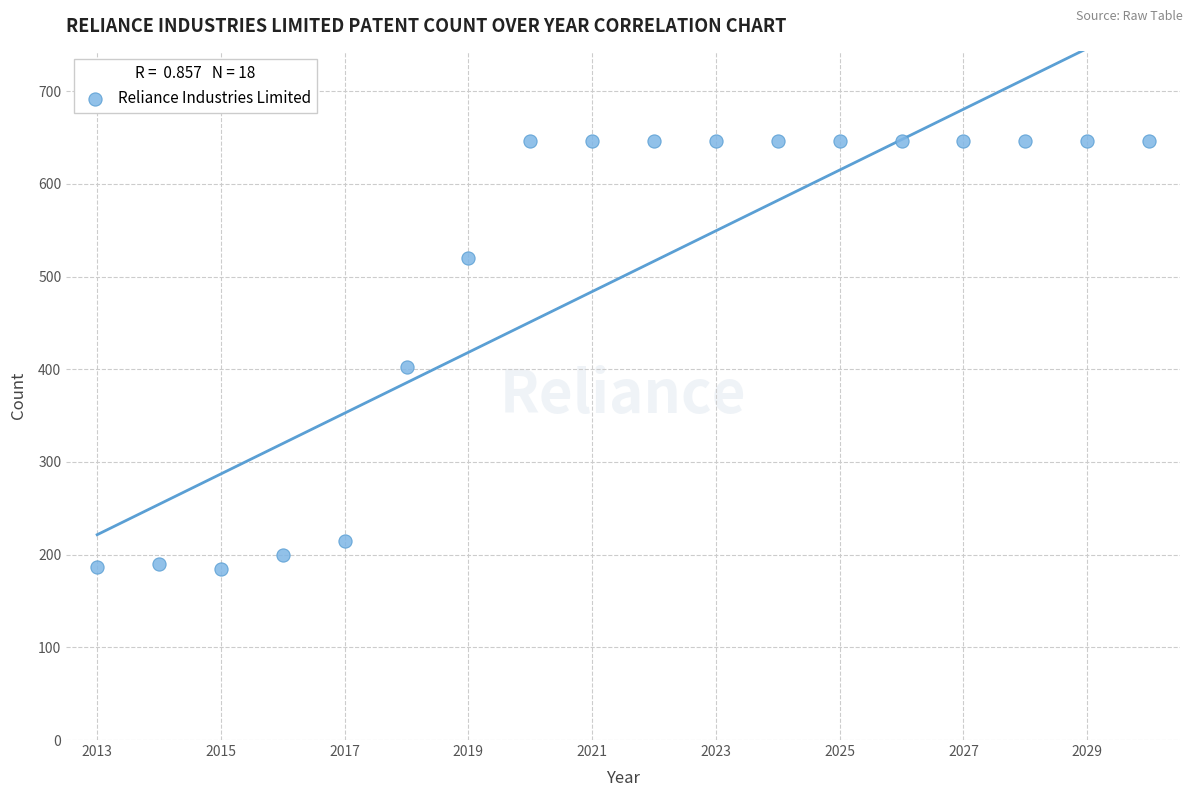

What Y value in the scatter plot is closest to 415?

402